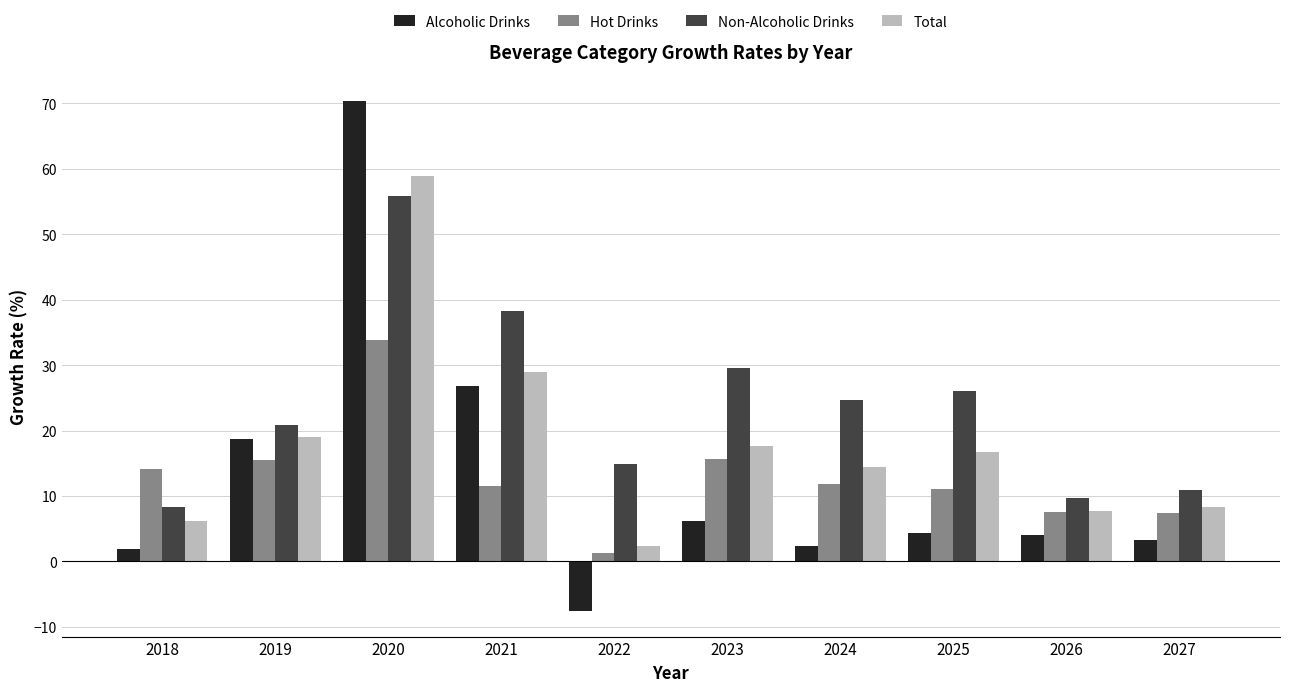

What is the value of the Hot Drinks bar at the 6th from the left?

15.6